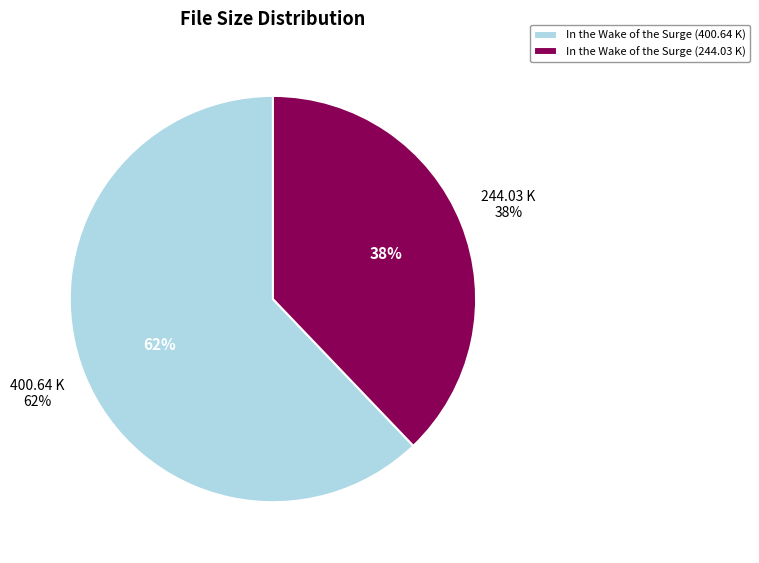

Which category has the smallest portion of the pie?

In the Wake of the Surge (244.03 K)